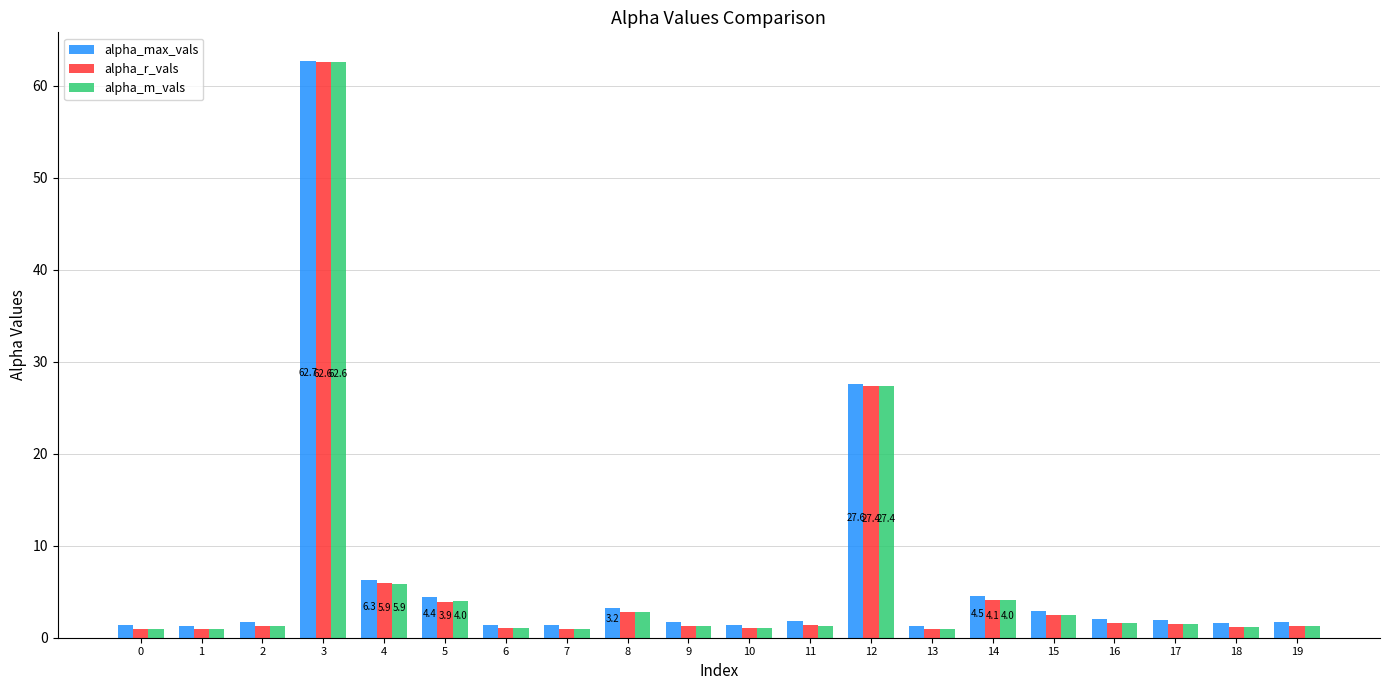

Is it true that alpha_max_vals equals 6.3 at 4?

True